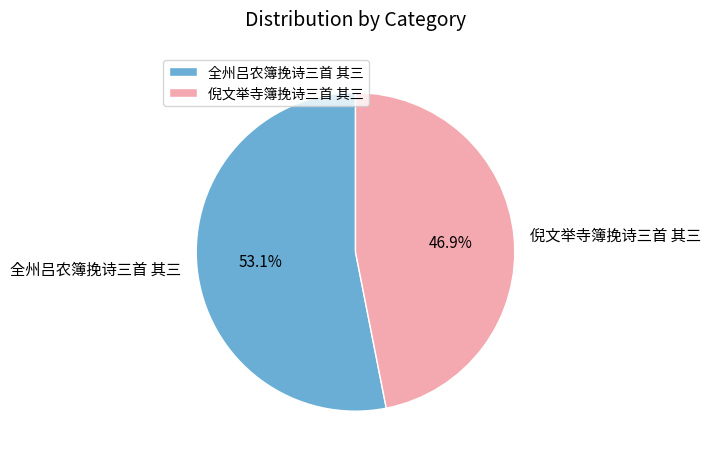

What is the largest slice in the pie chart?

全州吕农簿挽诗三首 其三